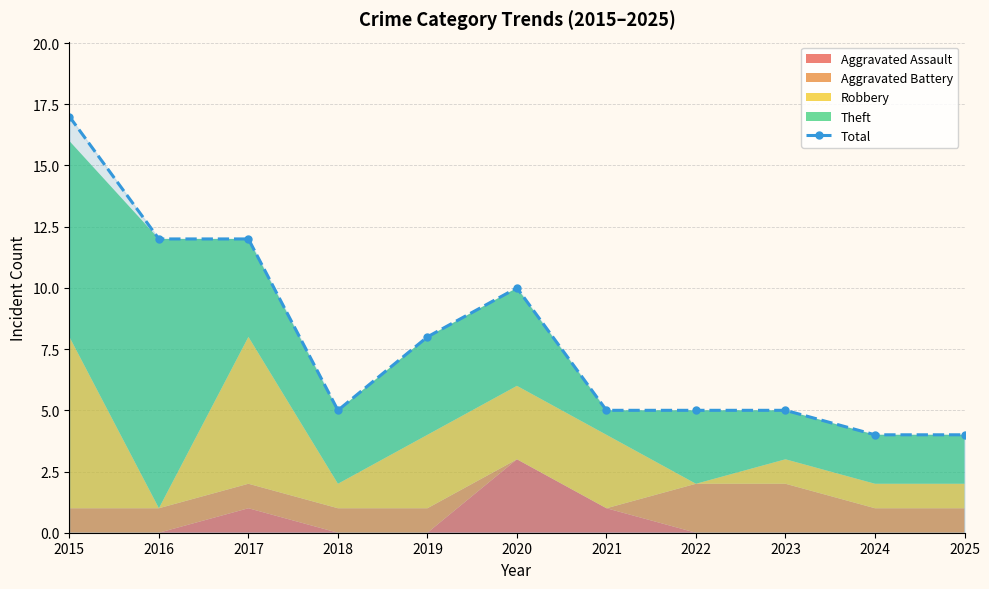

True or false: the data shows 5 at 2022.

True